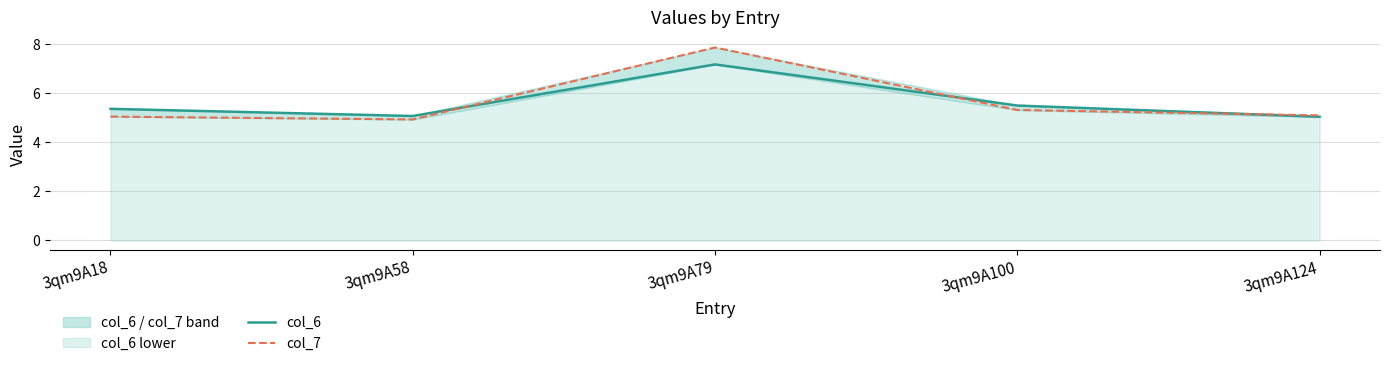

Where is the first local maximum for col_6?

3qm9A79